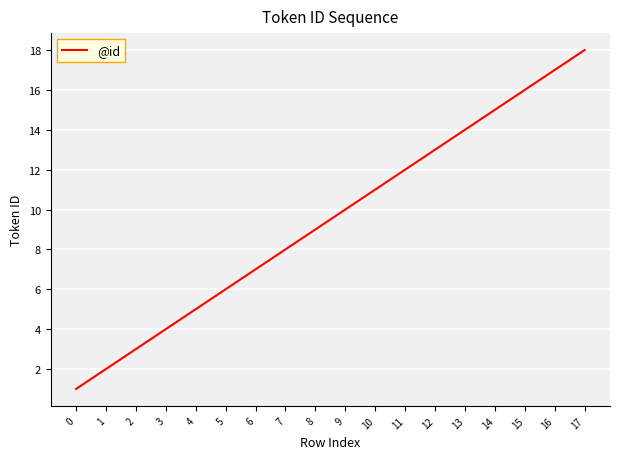

What is the minimum value shown in the chart?

1